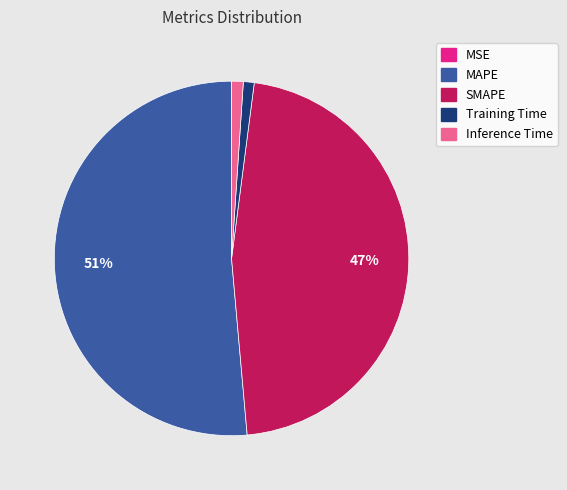

Does any single category account for the majority?

Yes